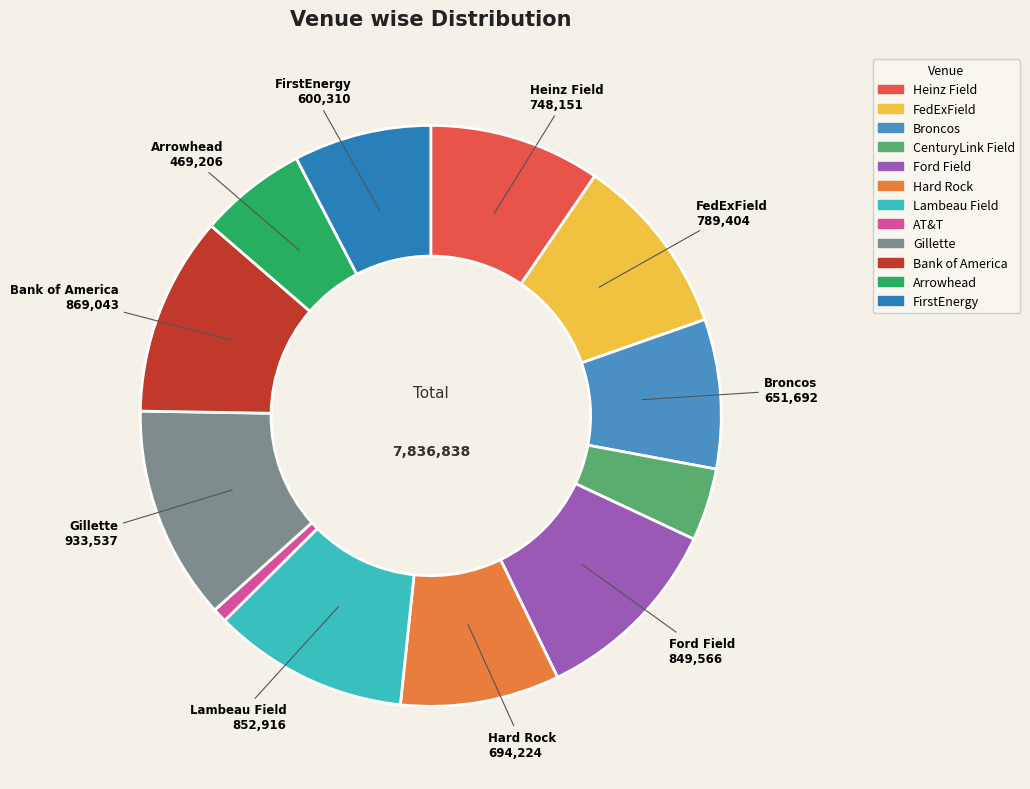

What percentage do Heinz Field and Arrowhead together represent?

15.5%